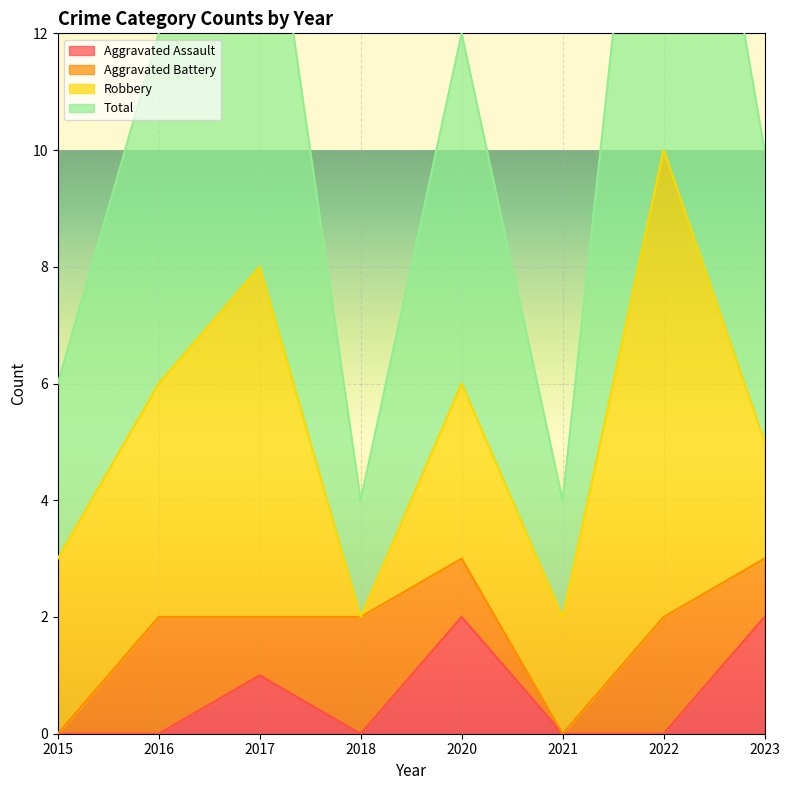

Is the value of Aggravated Assault at 2020 greater than the value of Total at 2016?

No